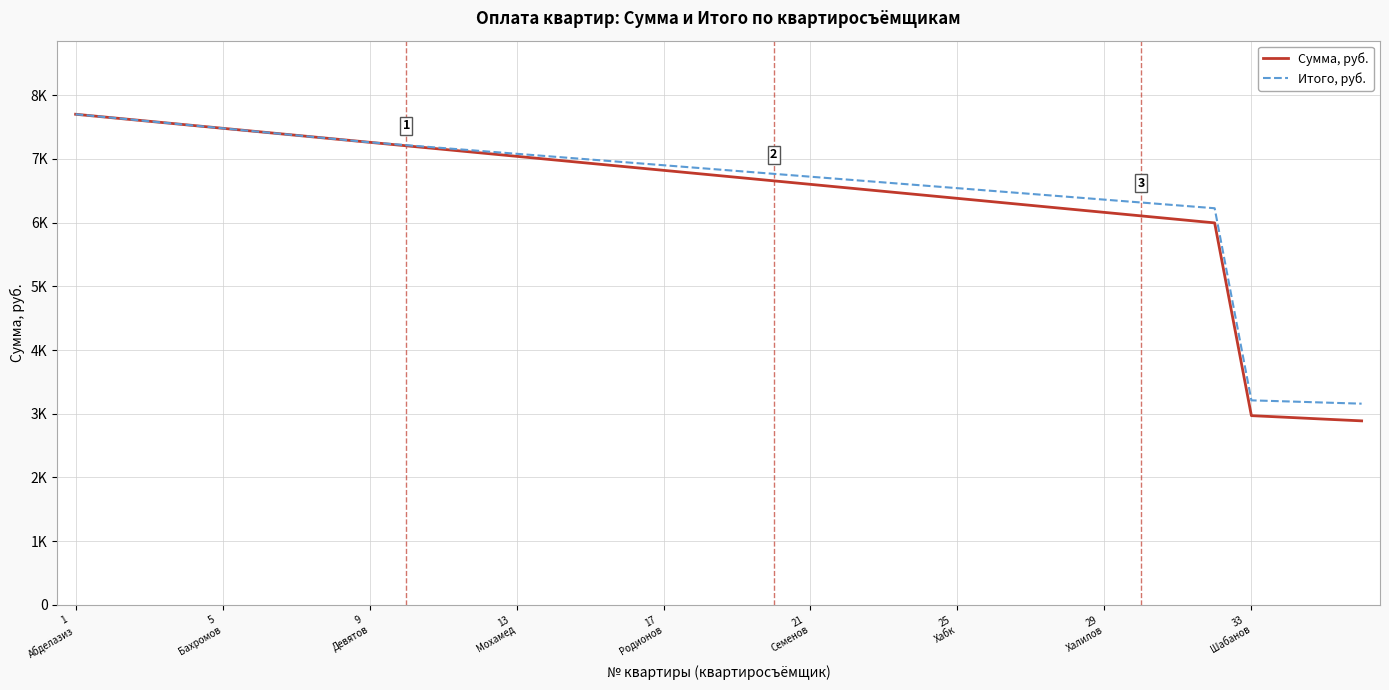

What is the value of the Итого, руб. point at the 36th from the left?

3158